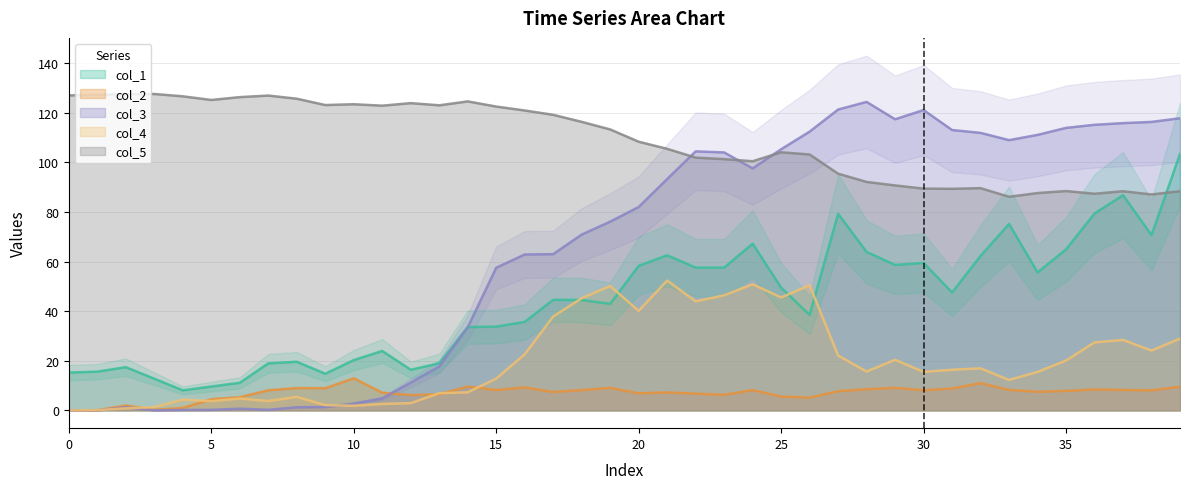

What is the average value of the col_1 series?

43.9